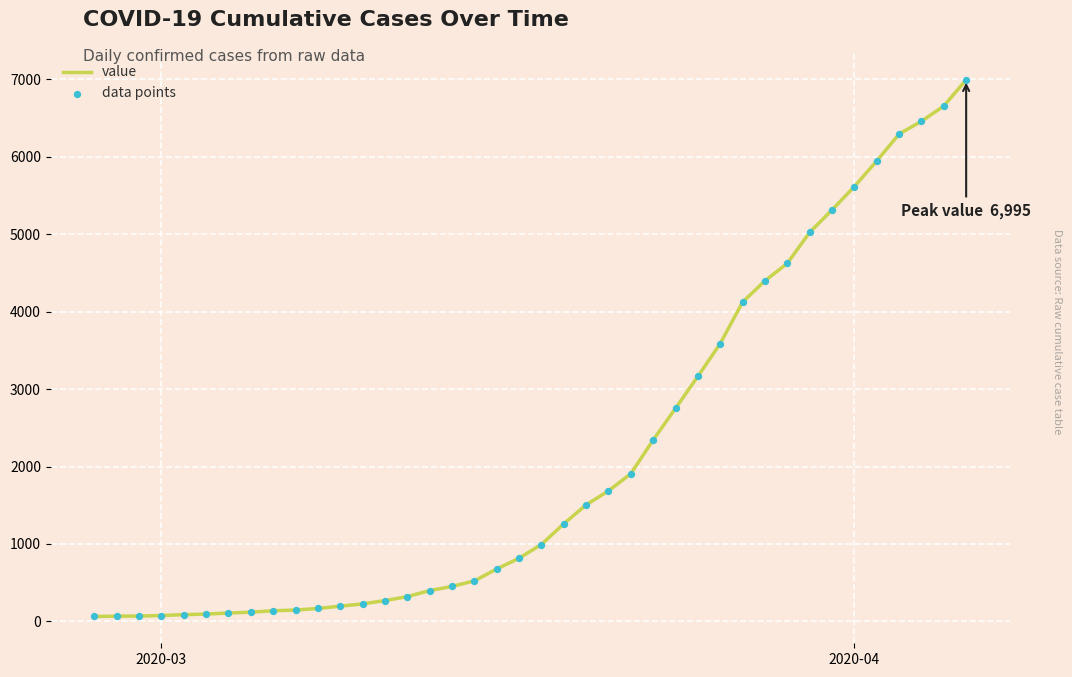

What is the greatest value displayed?

6995